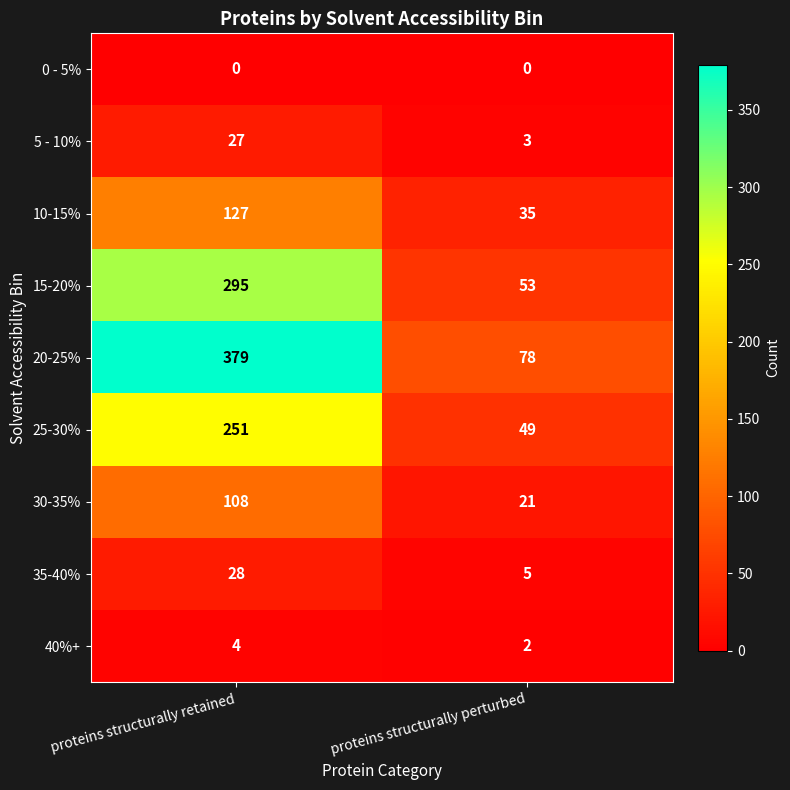

Read the 5 - 10% value at proteins structurally perturbed, to the nearest 5.

5